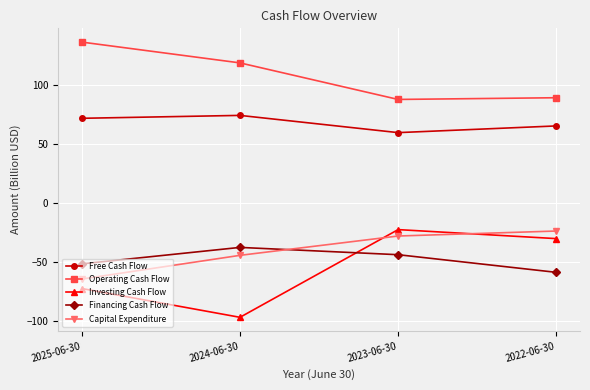

True or false: Investing Cash Flow and Financing Cash Flow cross at least once.

True